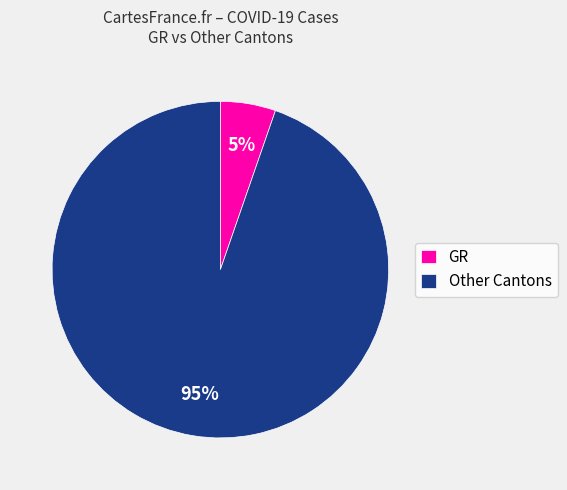

Rank the categories by value from highest to lowest.

Other Cantons, GR